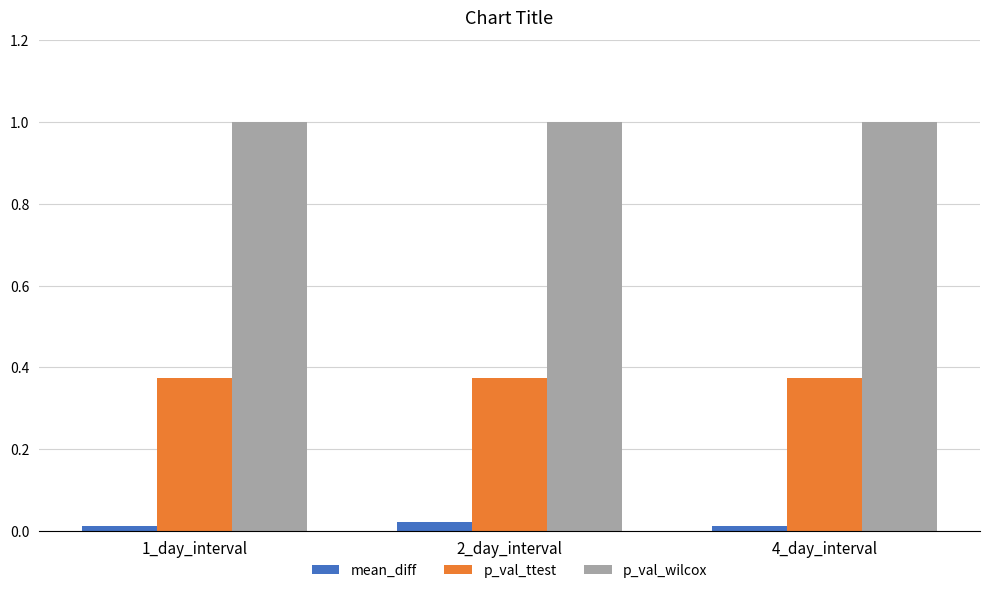

Which series has the largest total across all categories?

p_val_wilcox